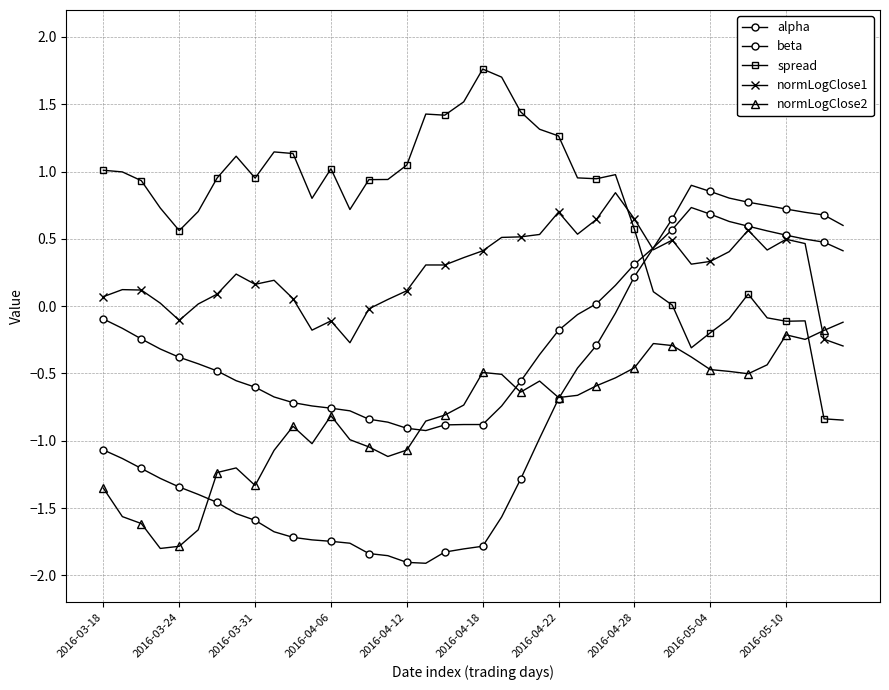

At which label does alpha first exceed 0?

26